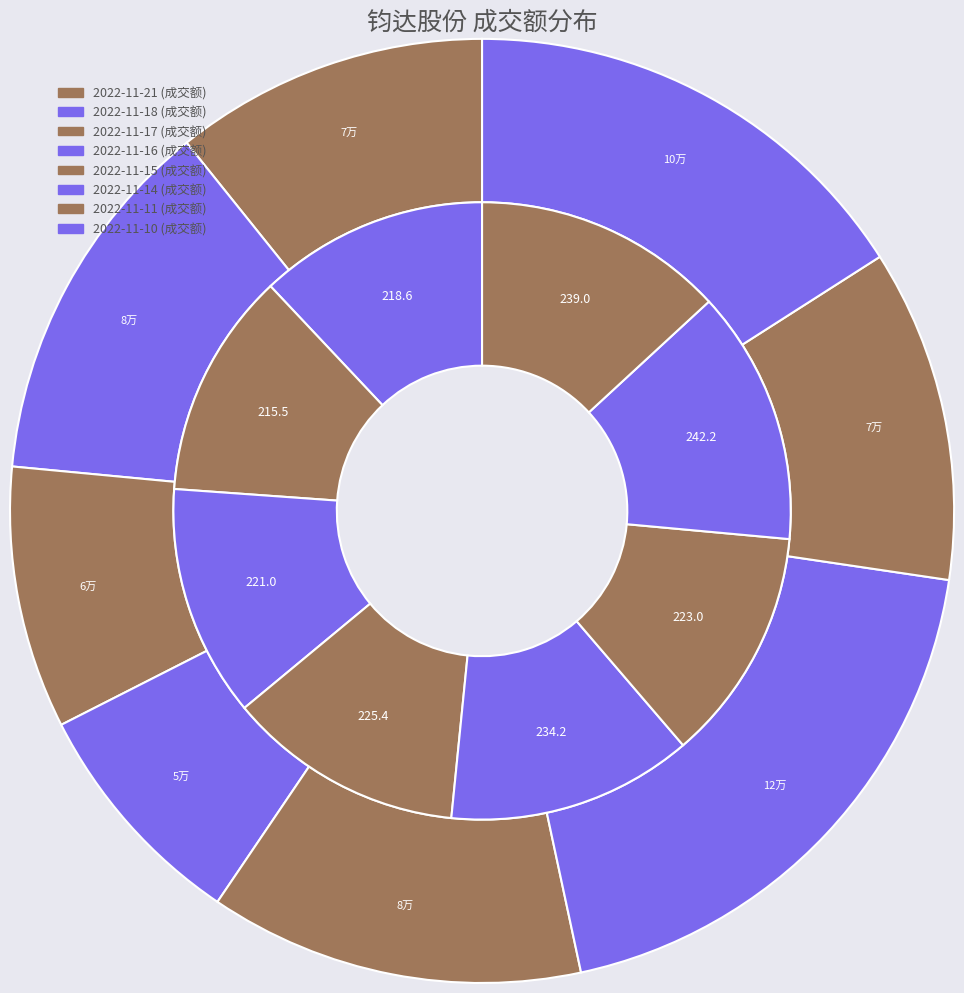

What is the smallest slice in the pie chart?

2022-11-16